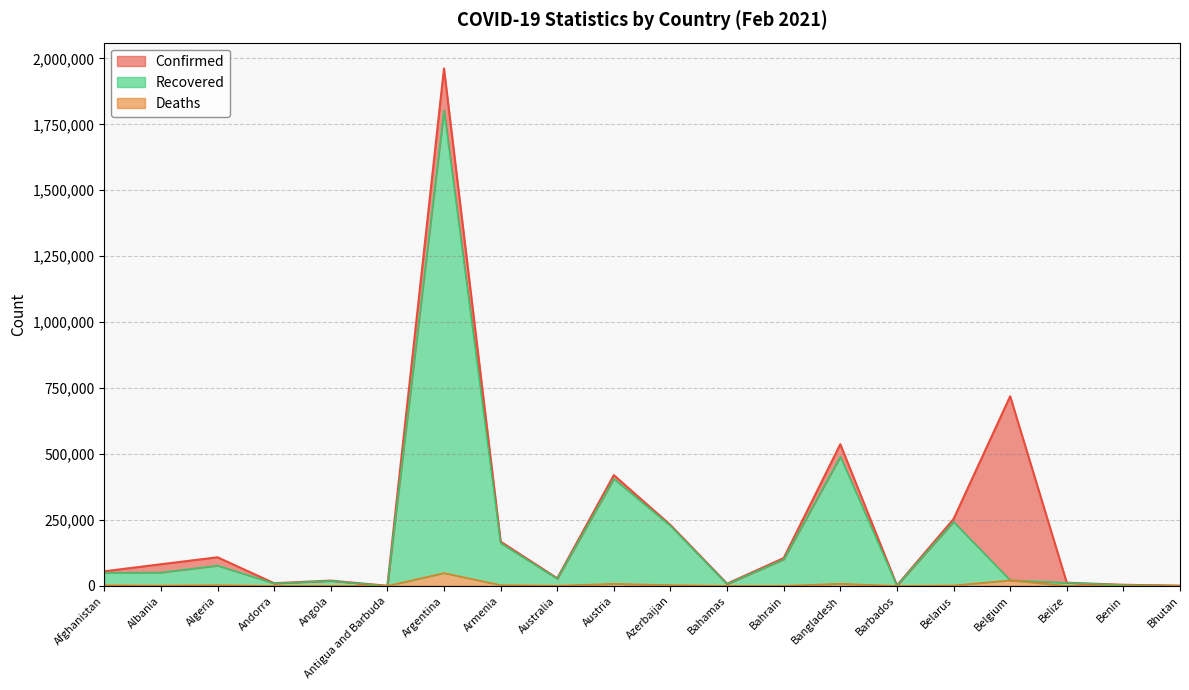

What is the difference between the maximum and minimum values in the Deaths series?

48699